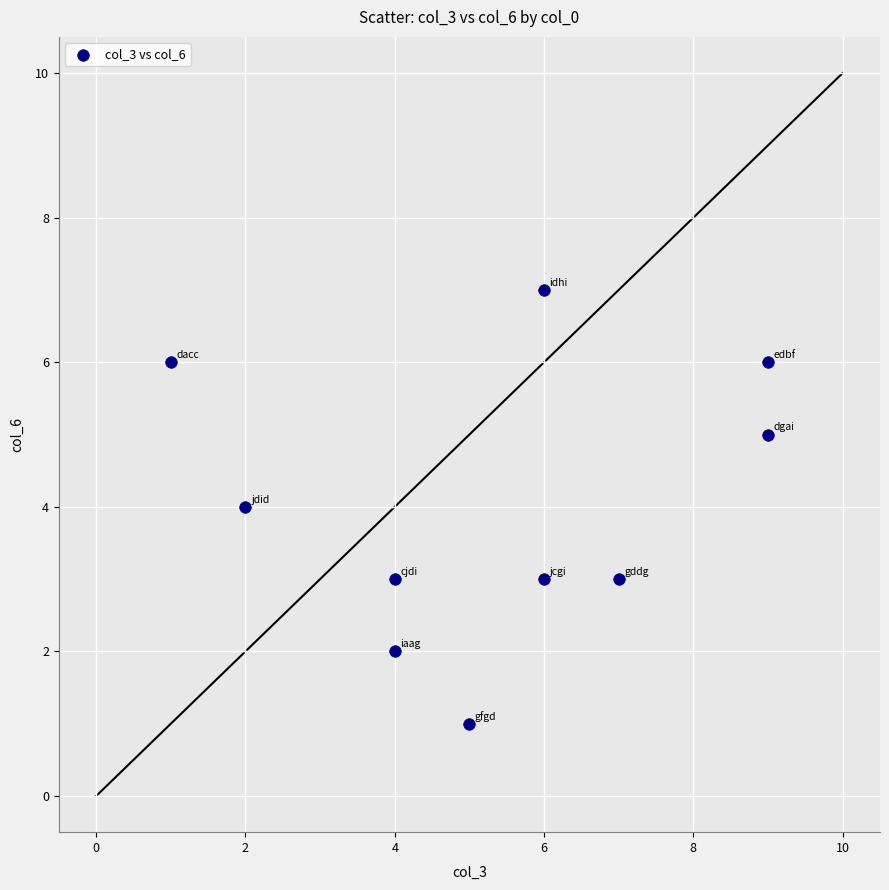

What is the range of Y values (max minus min)?

6